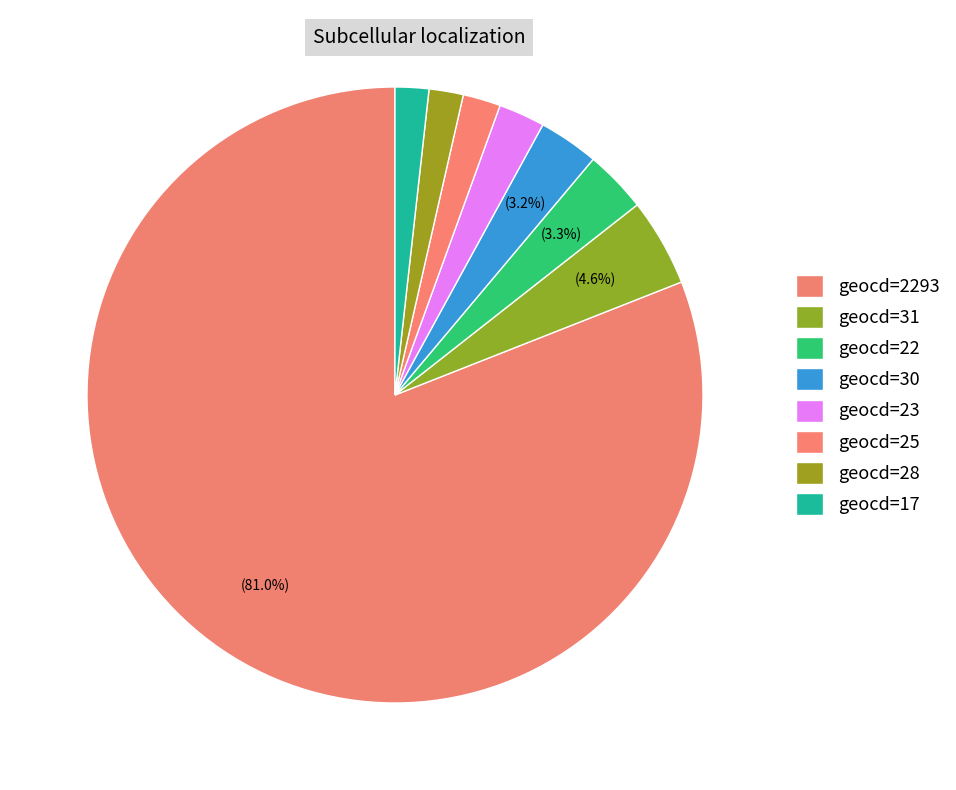

How many slices are in this pie chart?

8